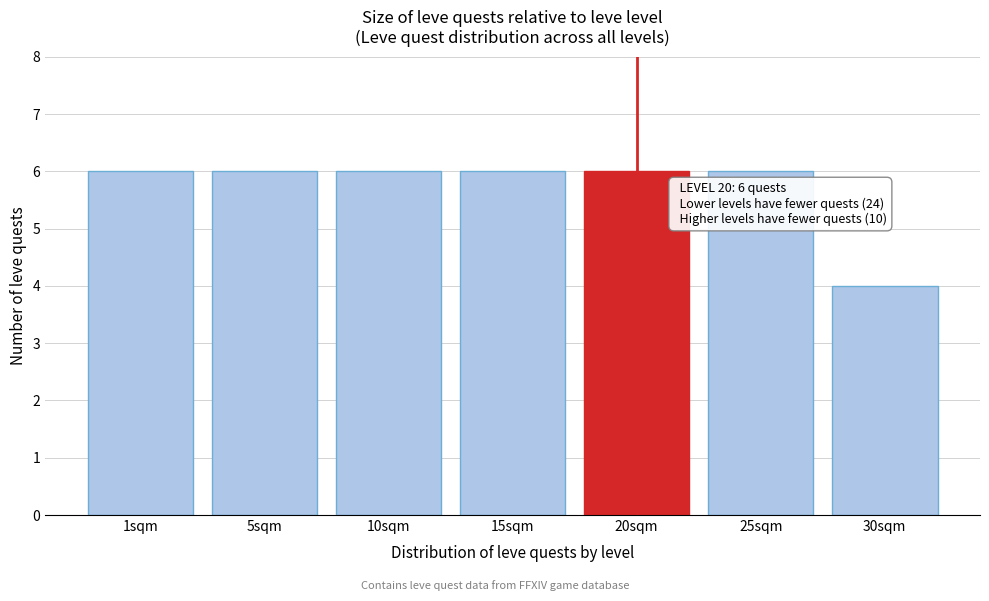

Reading right to left, what are all the values shown in this chart?

4	6	6	6	6	6	6